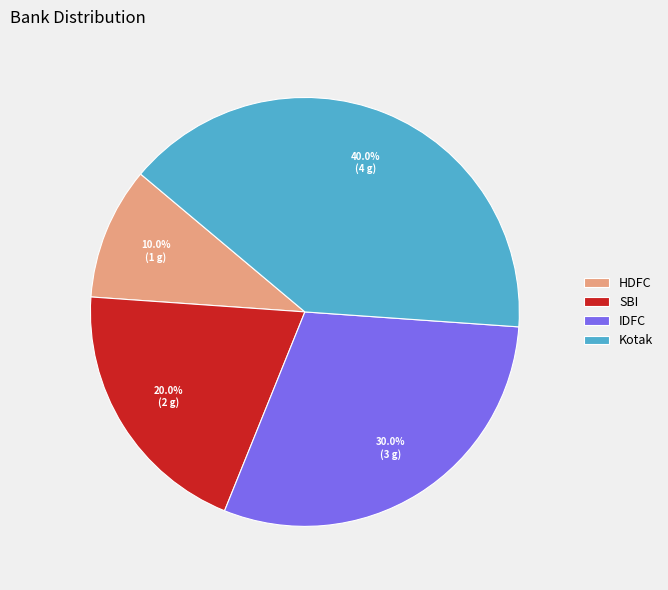

Do Kotak and SBI together represent more than half of the pie?

Yes